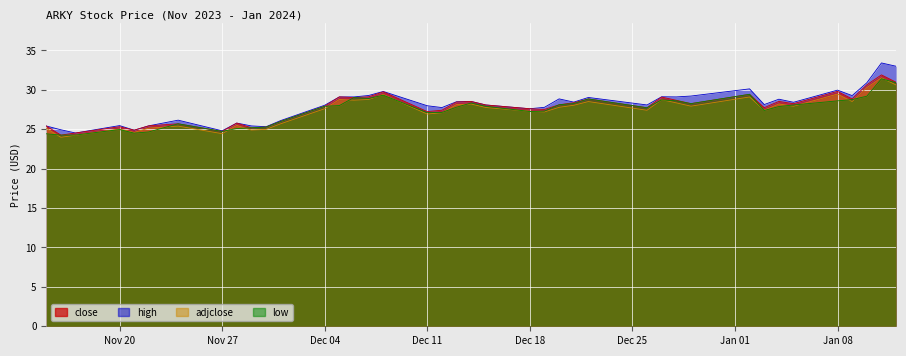

How many values in the low series are below 27?

12